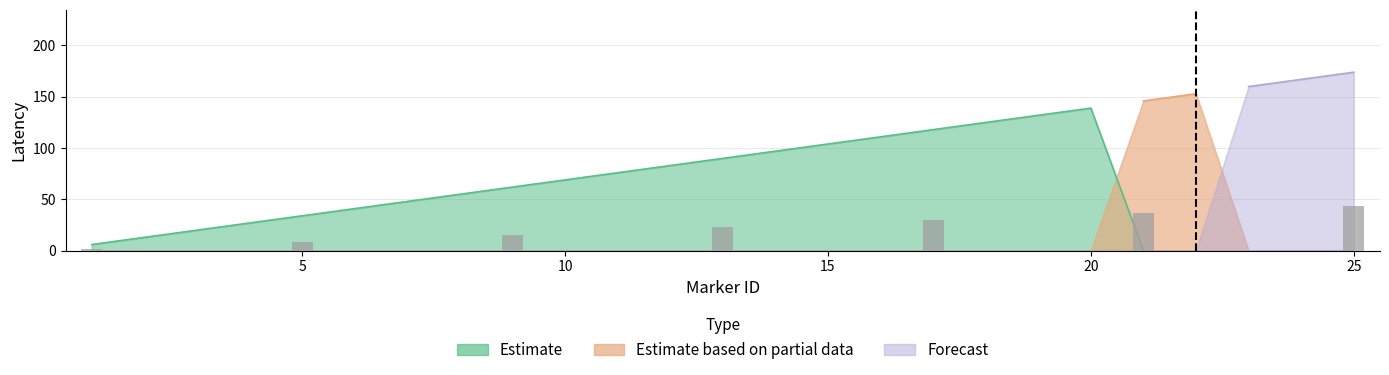

Which series has the largest range (max minus min)?

Forecast